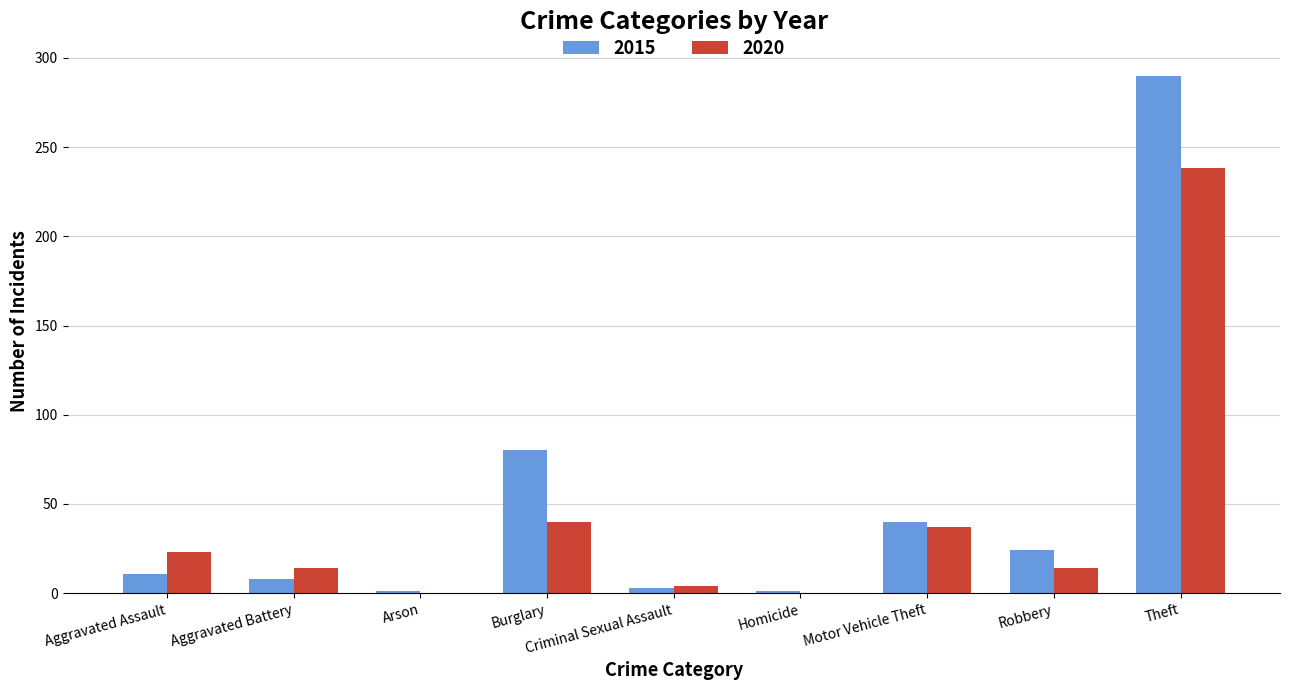

What is the sum of all 2020 values?

370